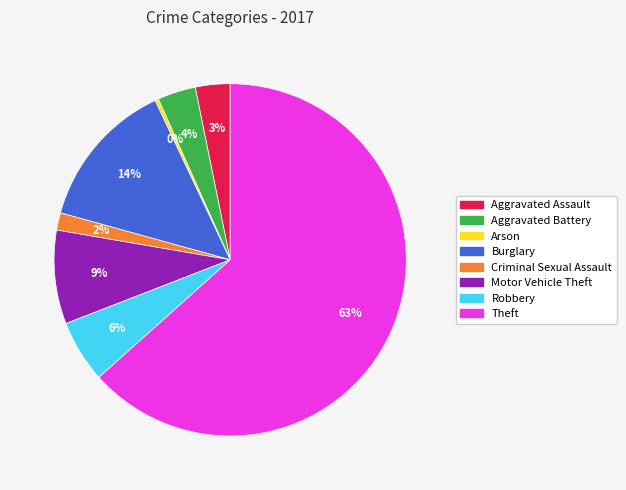

To the nearest percent, what is the difference between the Aggravated Battery and Robbery slice percentages?

2%